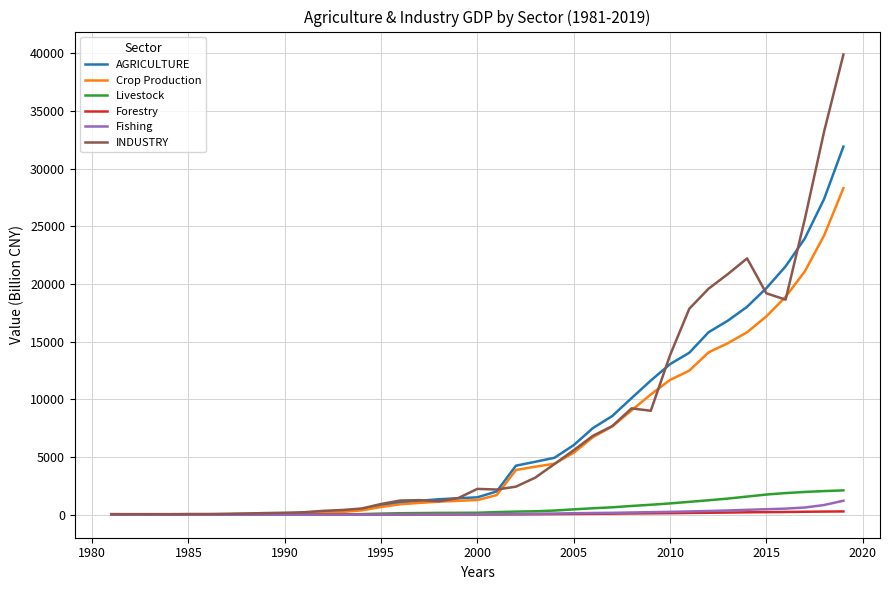

Which series has the largest total across all categories?

INDUSTRY